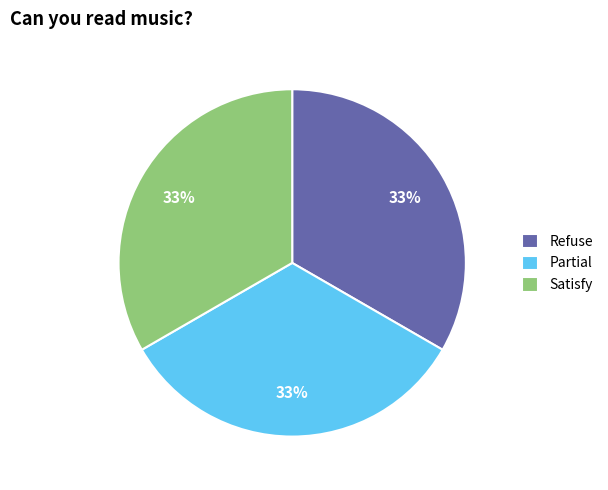

Combined, do Refuse and Satisfy account for over 50%?

Yes